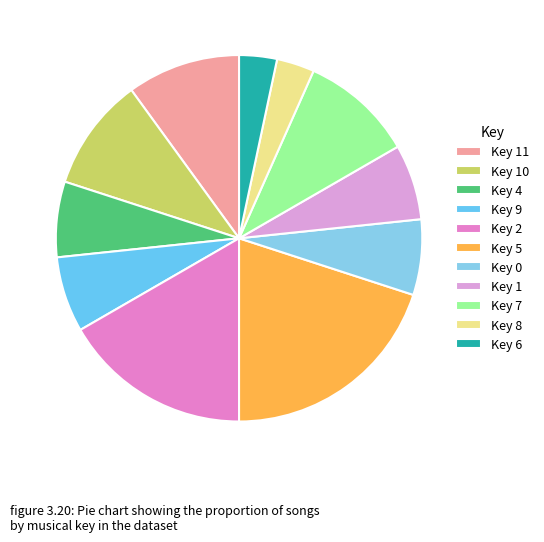

What is the largest slice in the pie chart?

Key 5